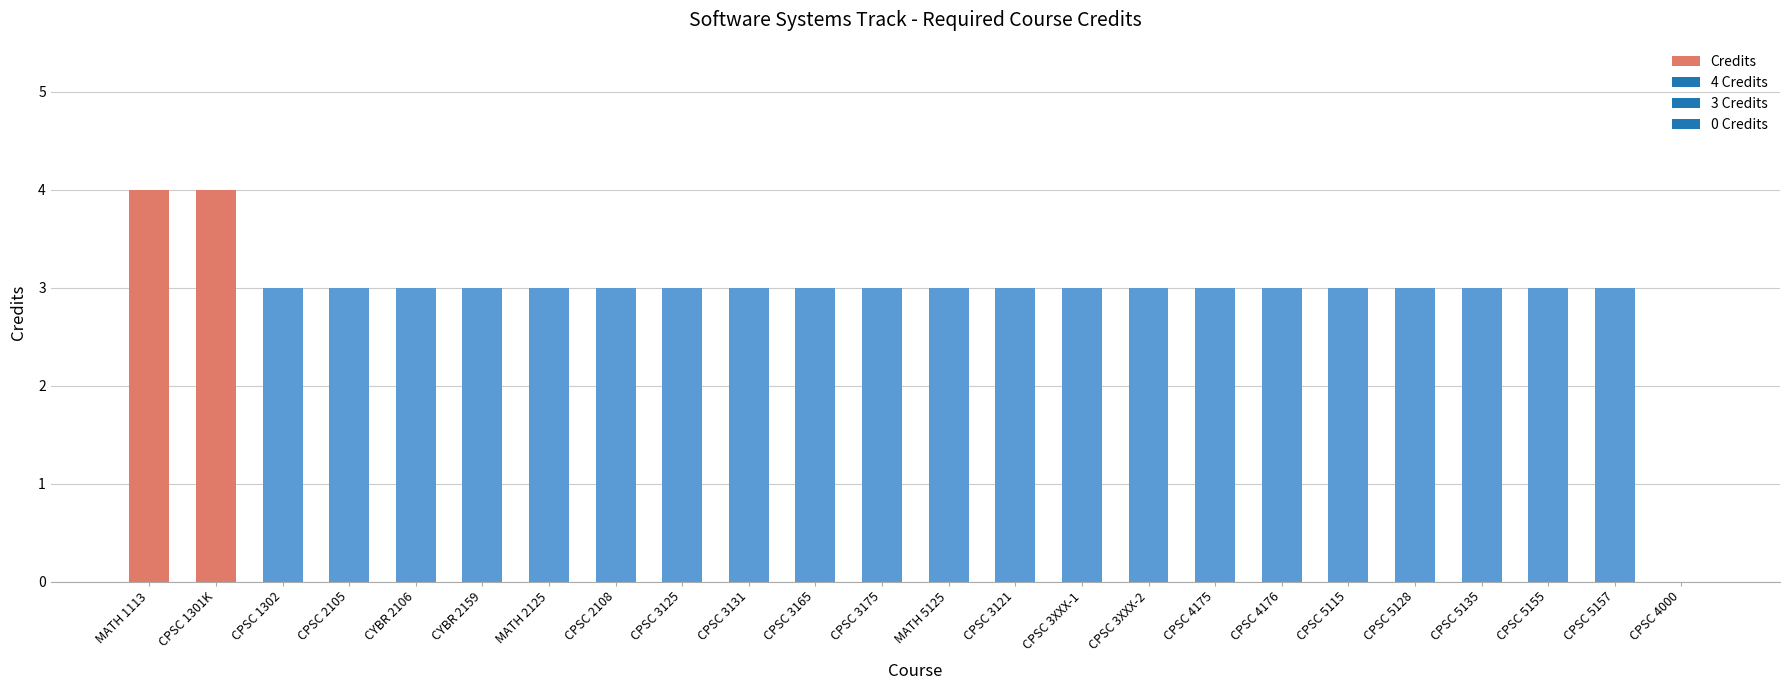

What is the ratio of the value at CPSC 5157 to the value at CPSC 4176?

1.0